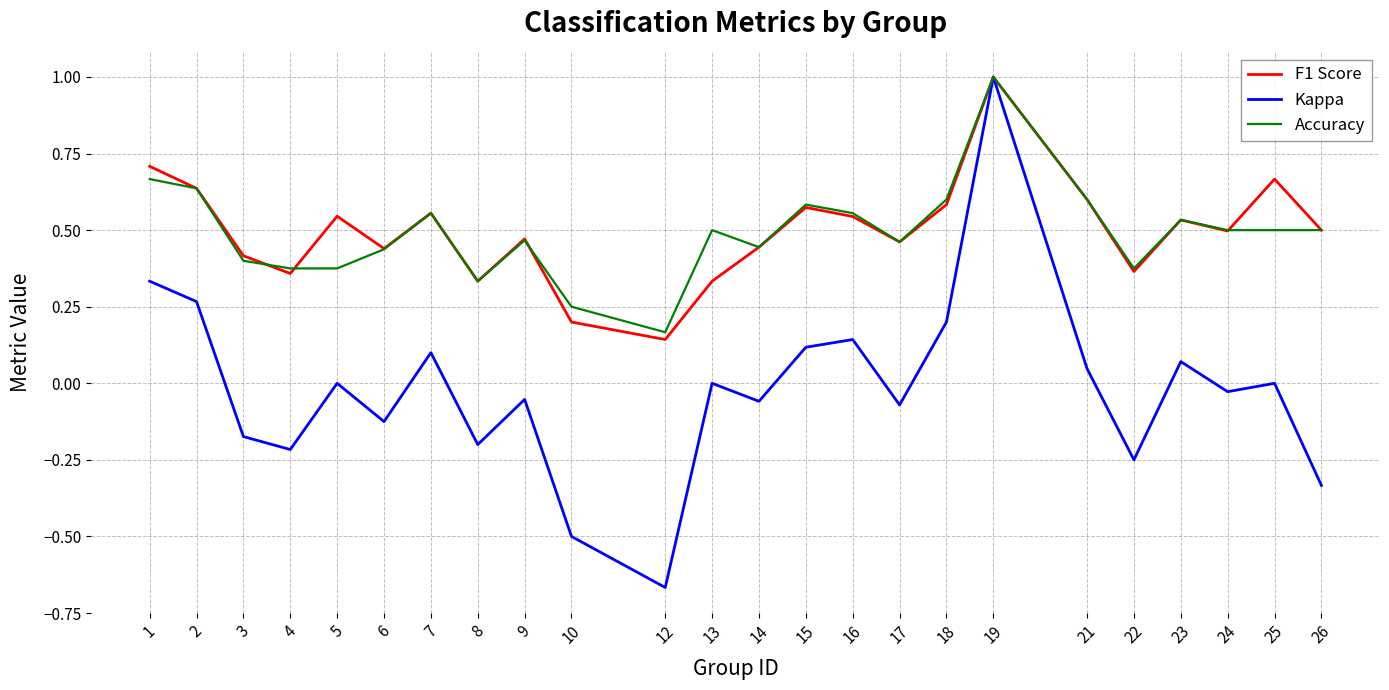

Between 14 and 24, which series saw the biggest shift?

Accuracy